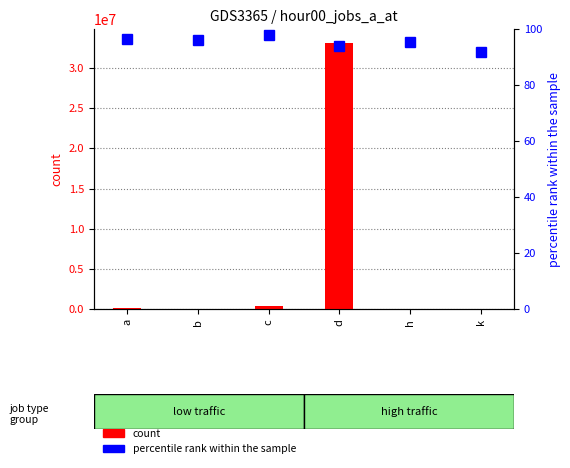

What is the difference between the maximum and second lowest values in the percentile rank within the sample series?

4.0